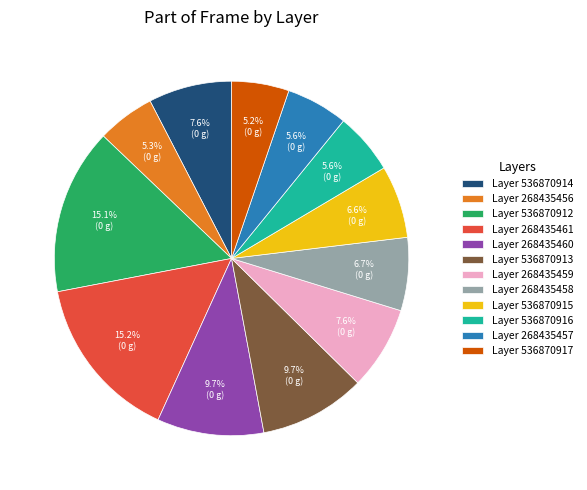

How many slices are in this pie chart?

12